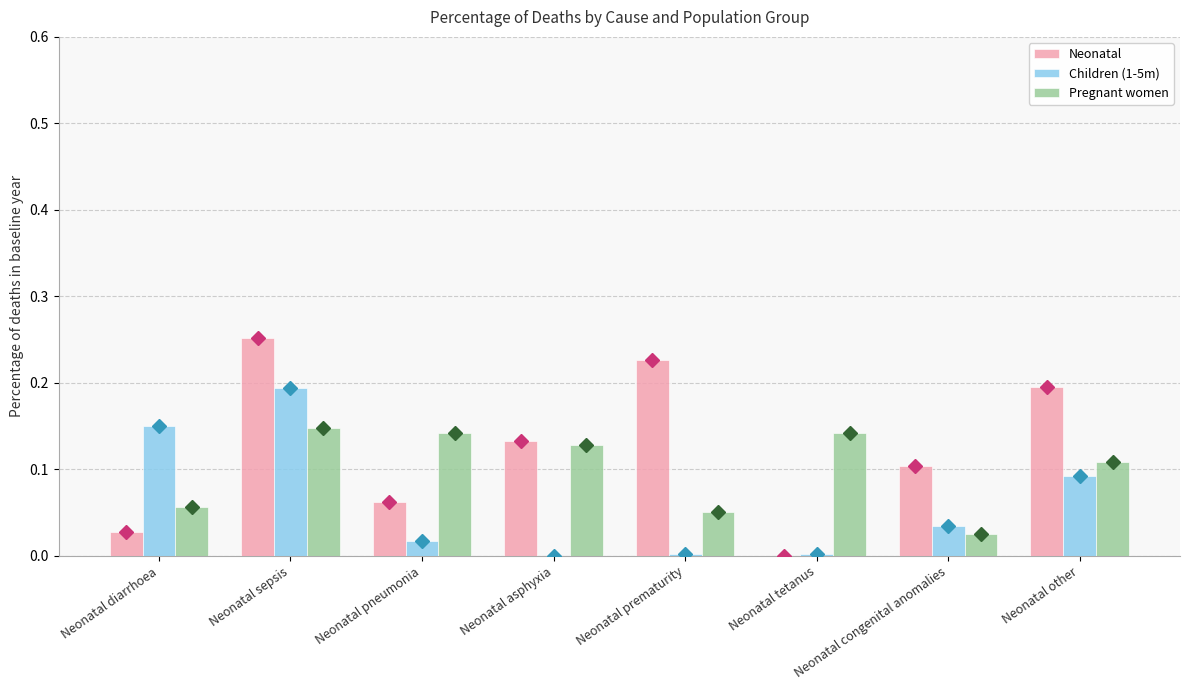

At which category is the sum across all series the highest?

Neonatal sepsis